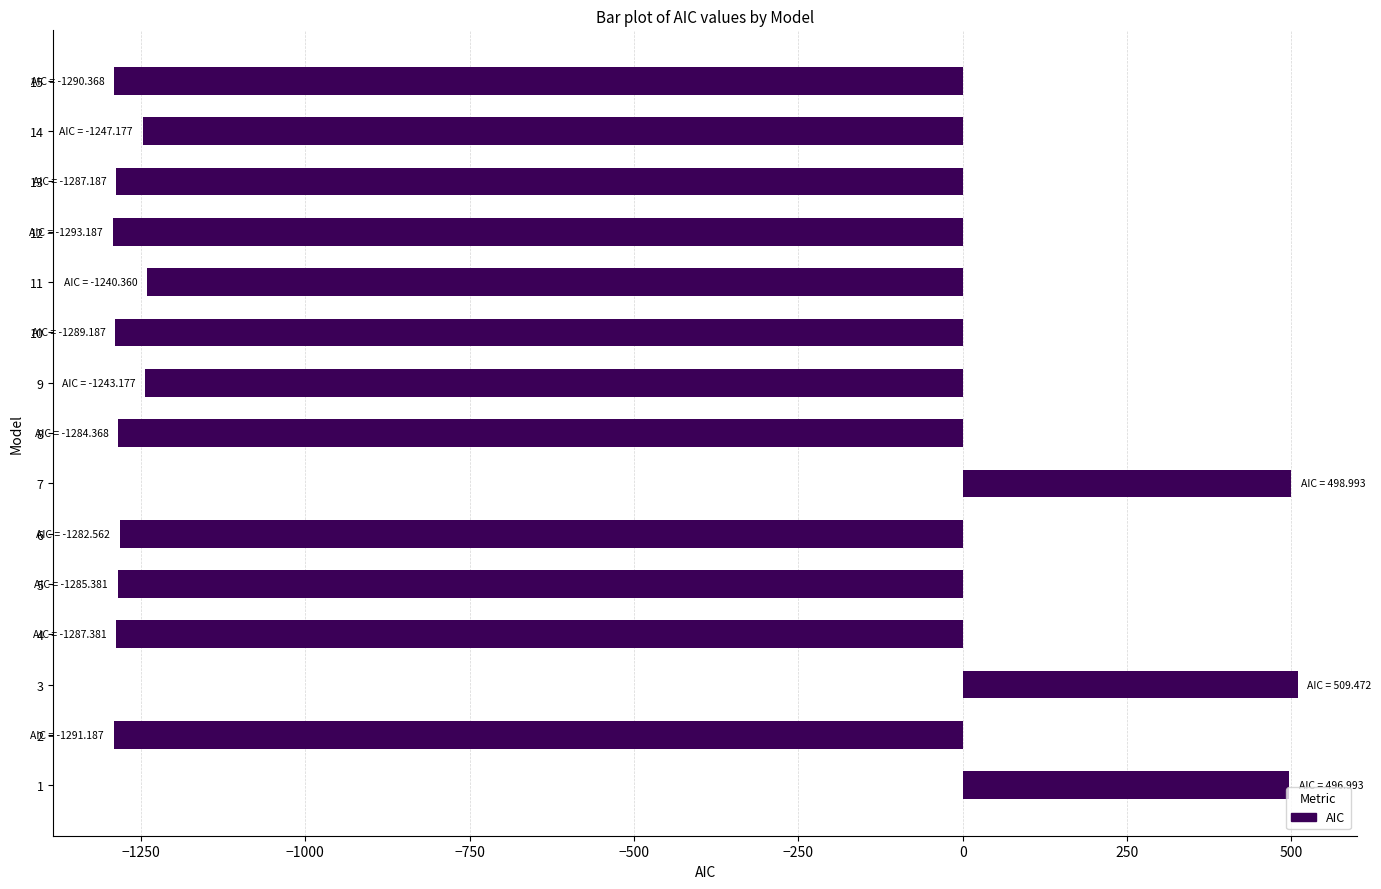

Where is the data nearest to the value -391?

11